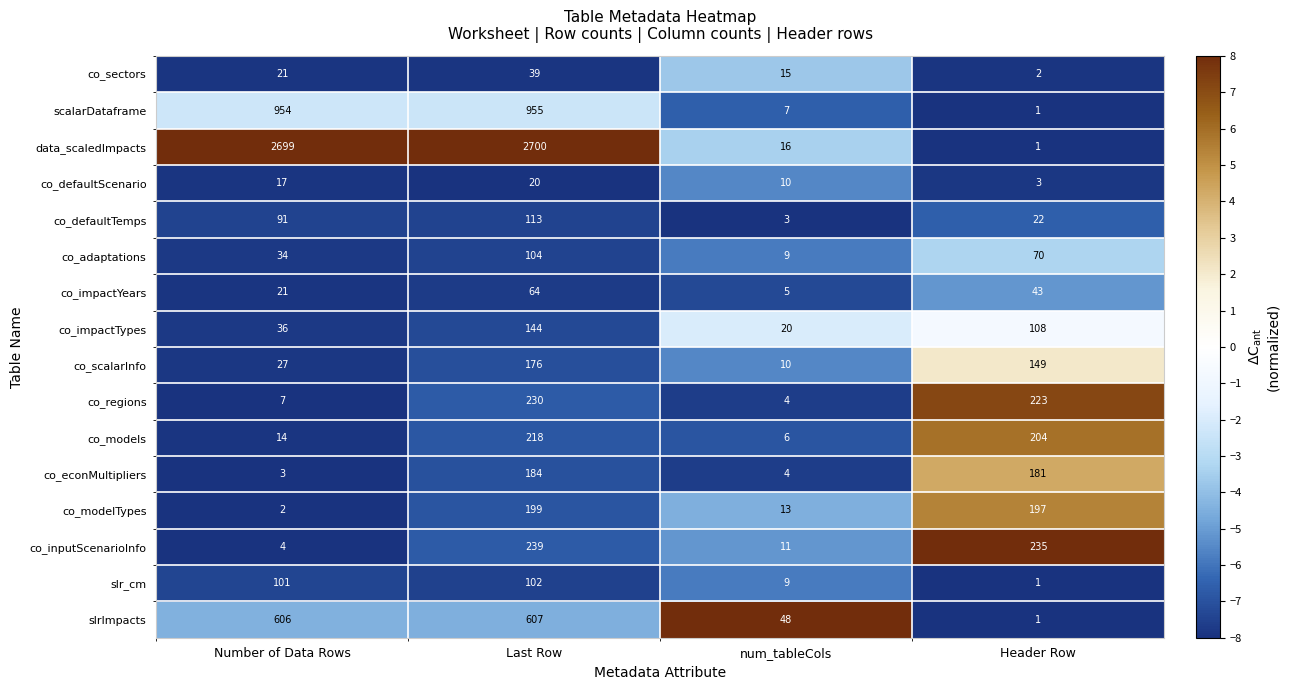

Where does the co_modelTypes series first go above 197?

Last Row